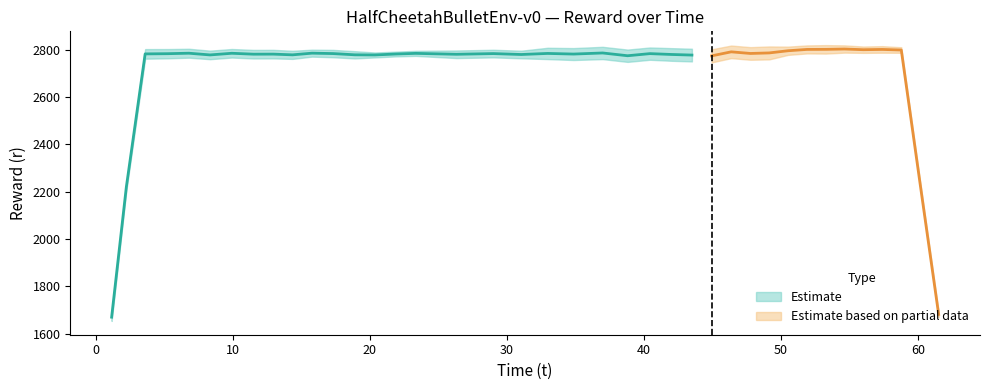

How many values in the t series are below 32?

19